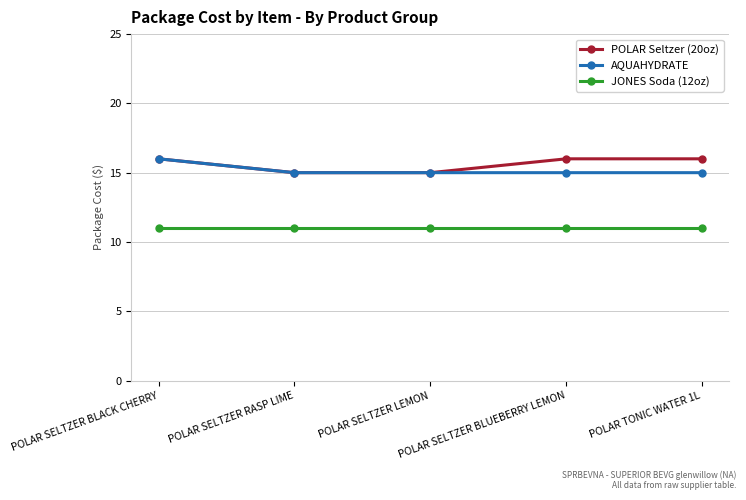

What is the label of the 5th point from the right?

POLAR SELTZER BLACK CHERRY